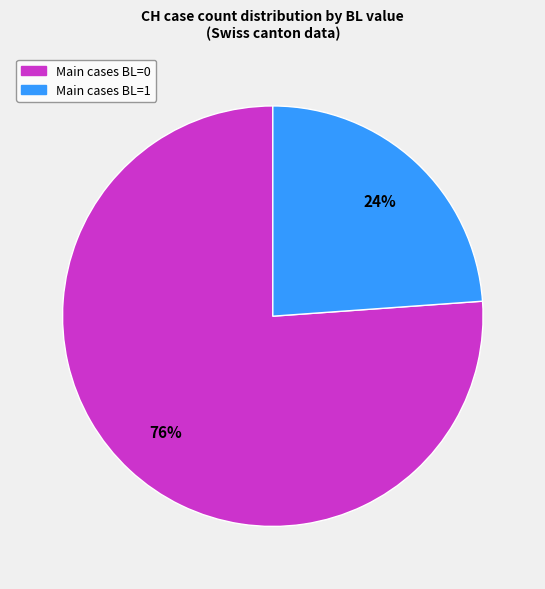

To the nearest percent, what is the average slice percentage?

50%